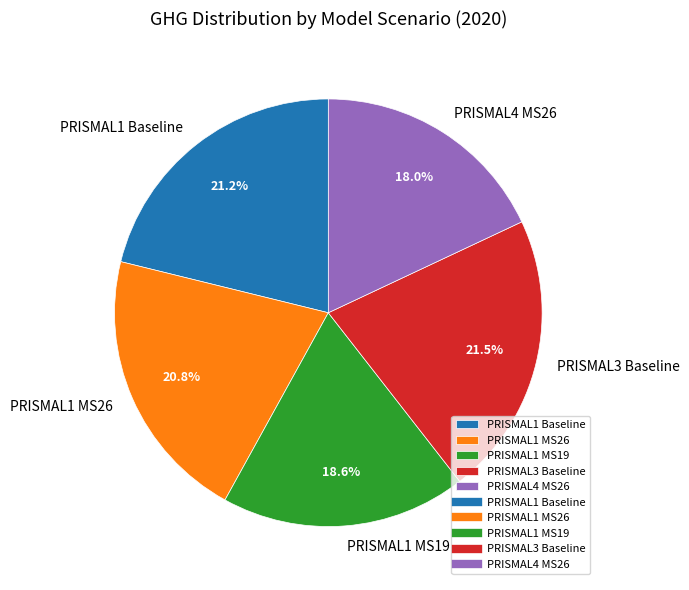

Combined, what portion of the pie is PRISMAL4 MS26 and PRISMAL1 MS26?

38.8%